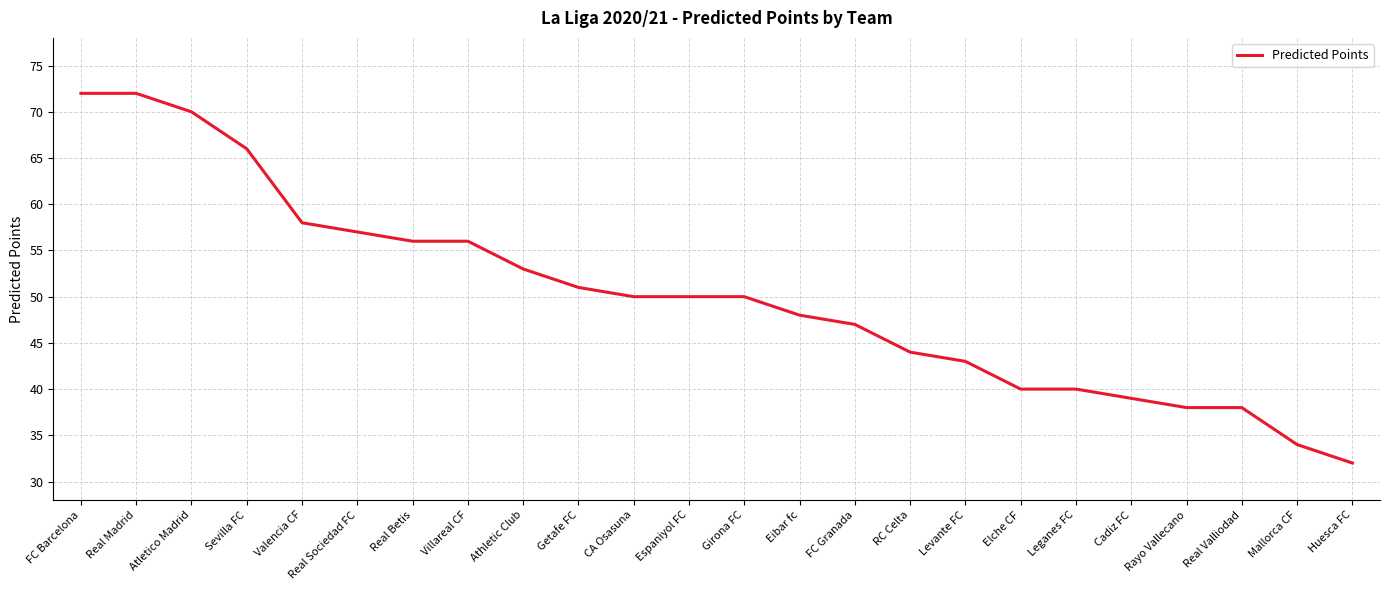

What is the difference between the values at Levante FC and Rayo Vallecano?

5